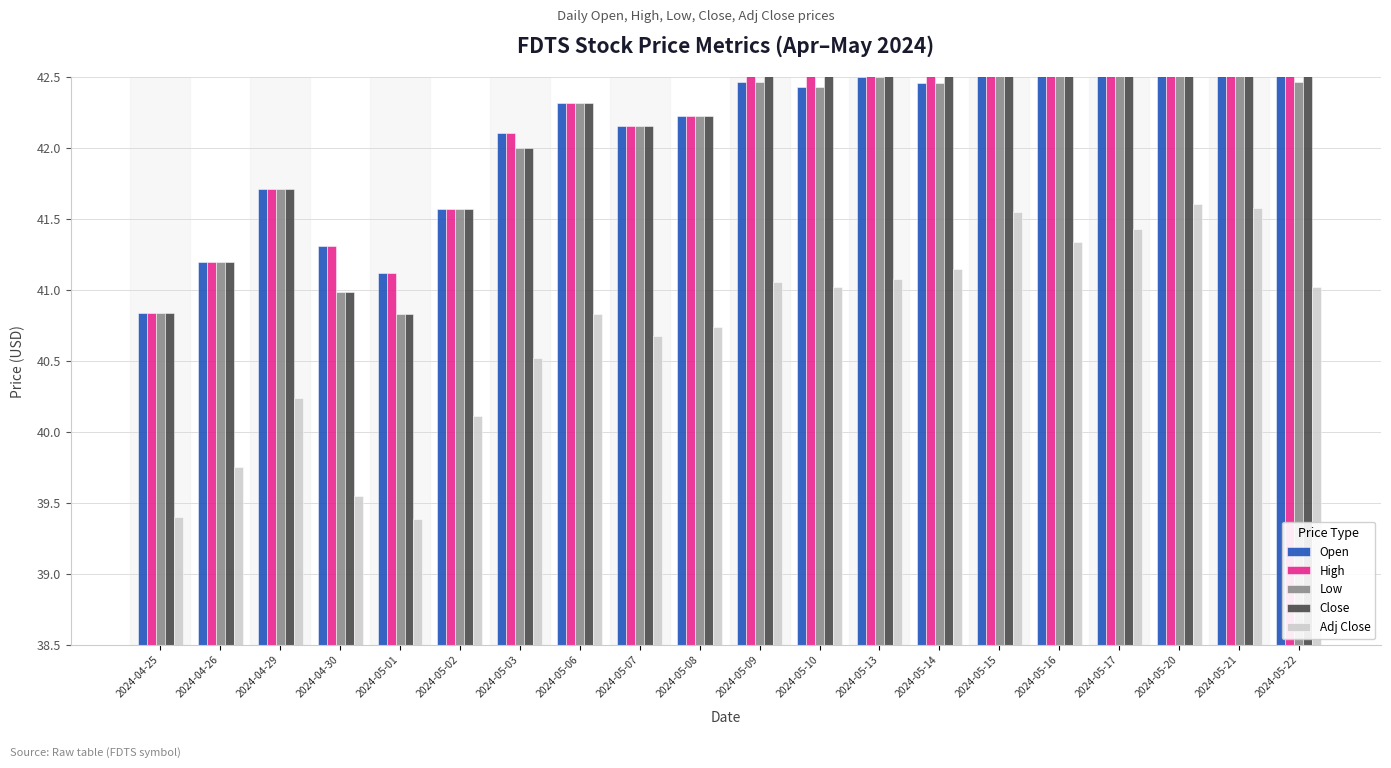

How many bars are there in each group?

5